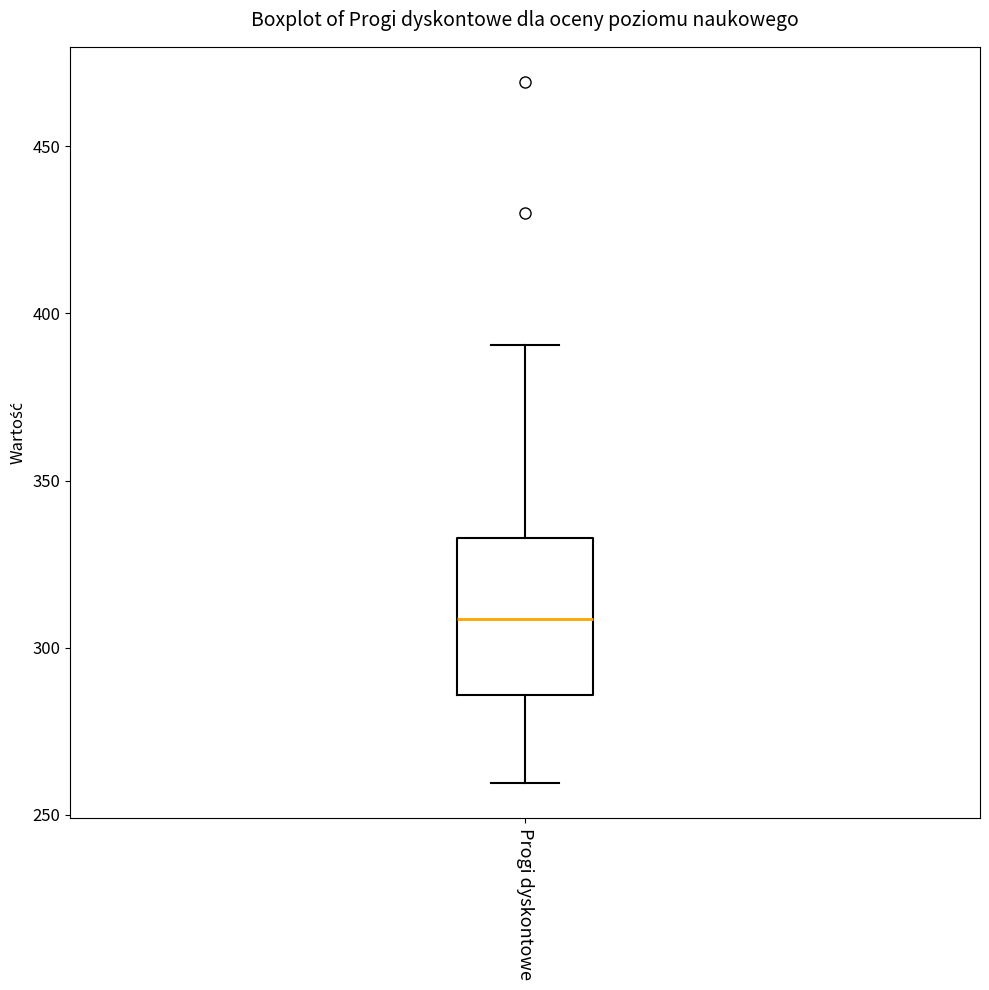

Where does the upper whisker of the box for Progi dyskontowe end on the y-axis? The values are not printed on the chart, so give them approximately, as read against the axis.

390